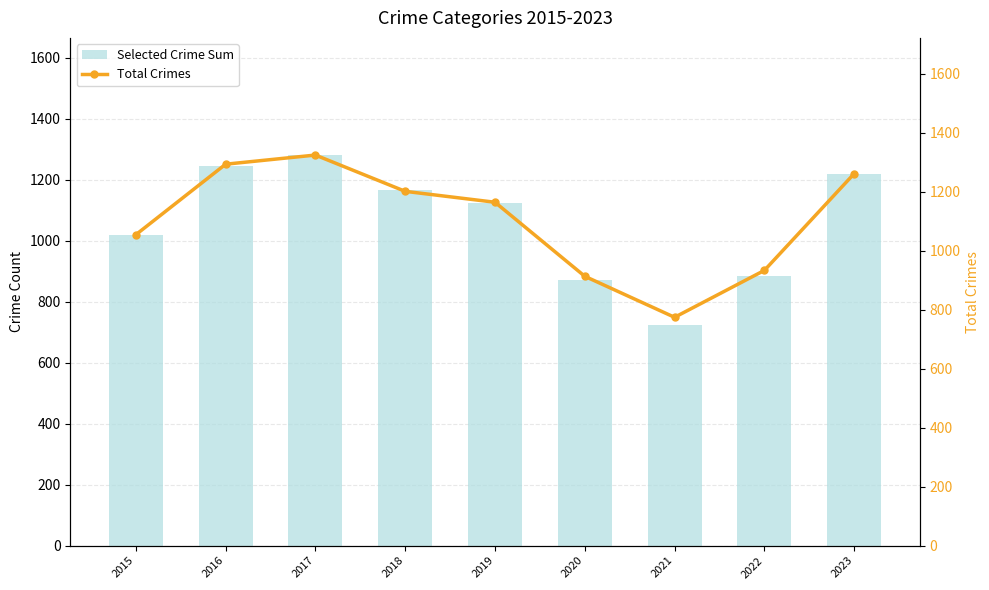

The Selected Crime Sum series shows 884 at 2022. True or false?

True